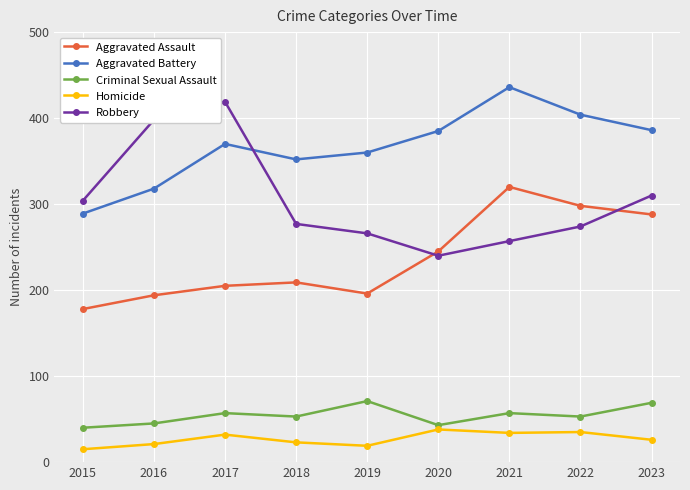

At which label does Aggravated Battery reach its minimum?

2015